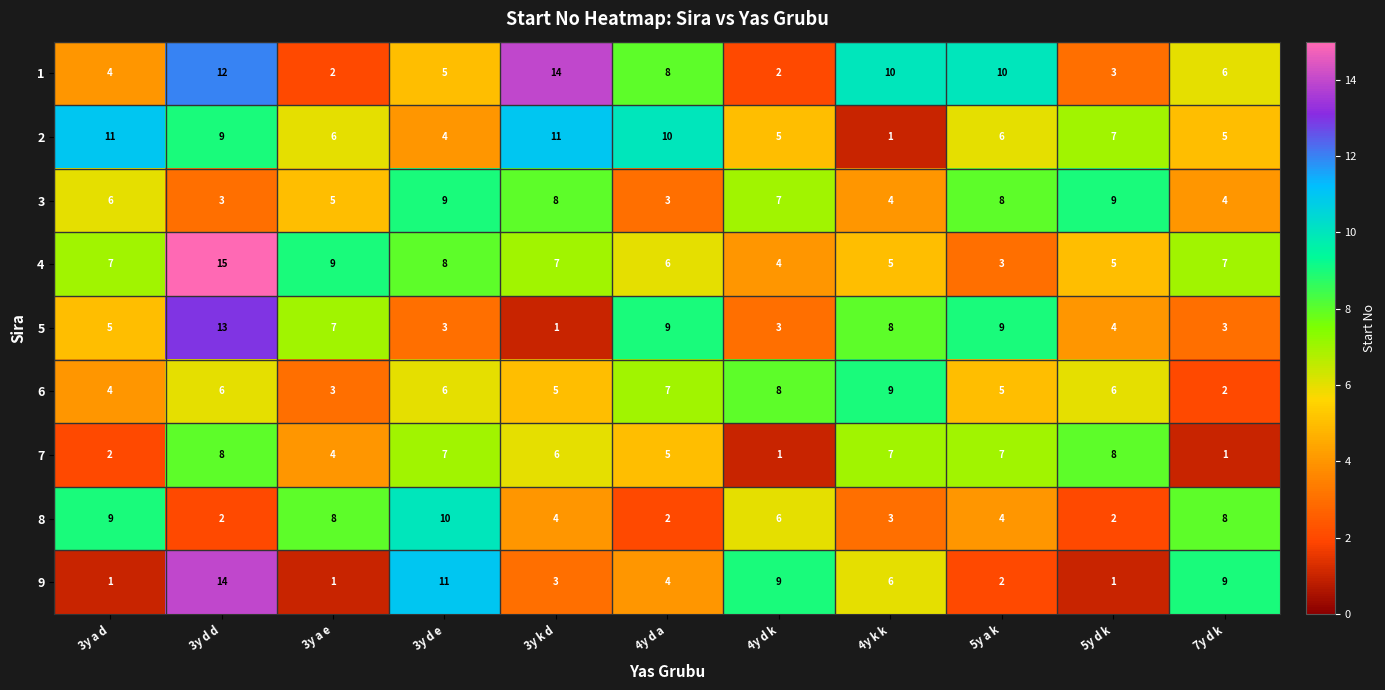

At which label does 5 reach its peak?

3y d d